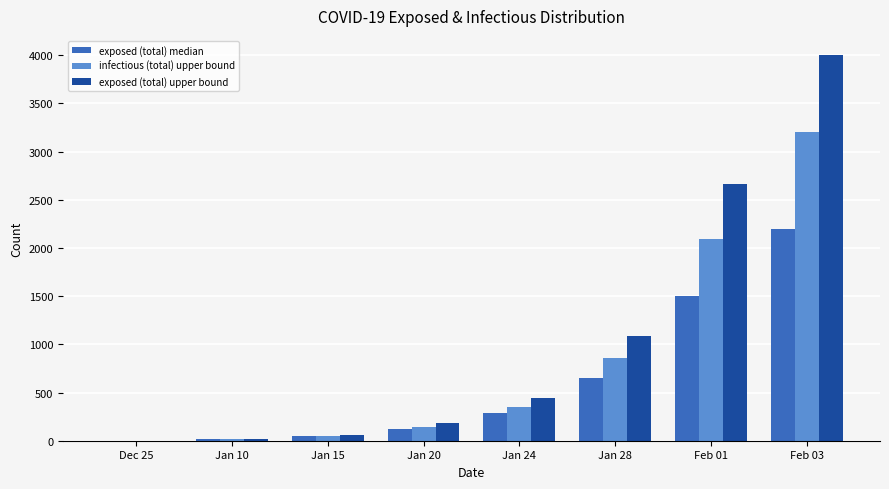

What is the sum of all exposed (total) upper bound values?

8449